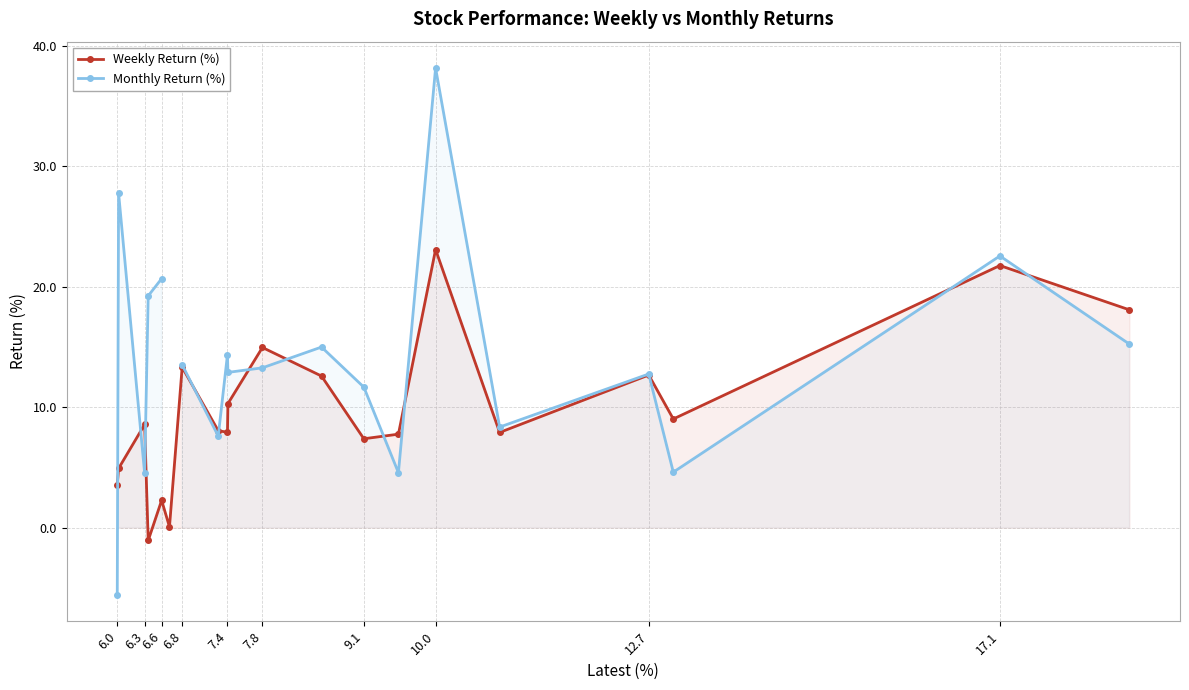

How many interior local peaks does the Weekly Return (%) series have?

7